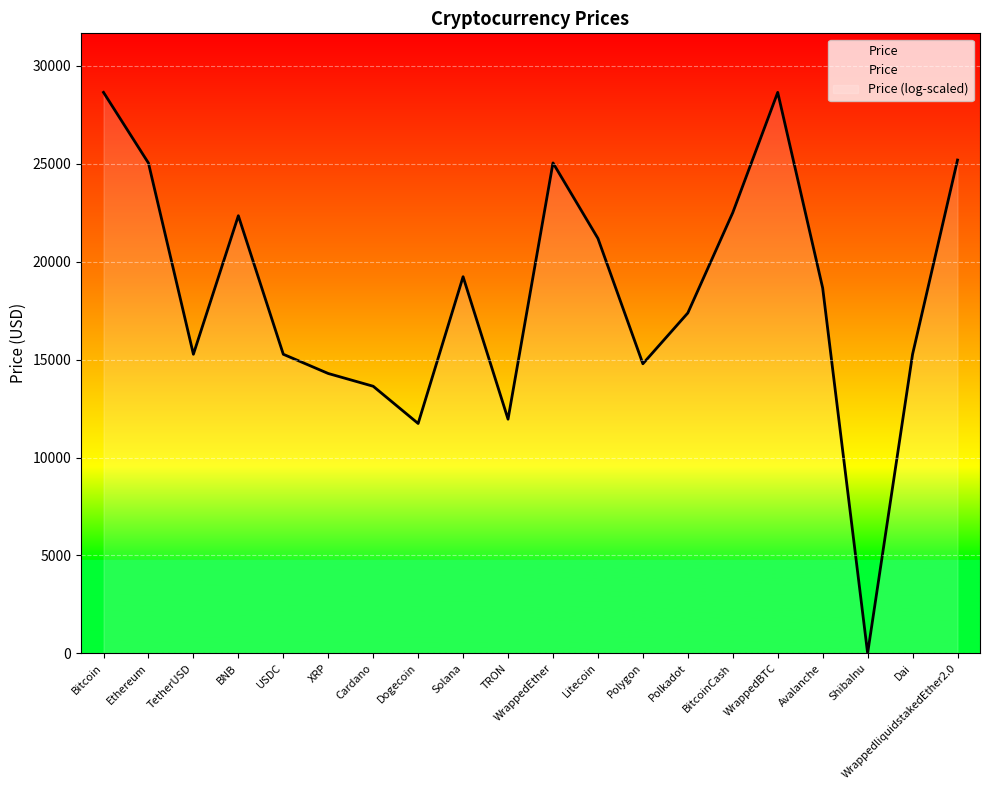

Count the number of data series in this chart.

1